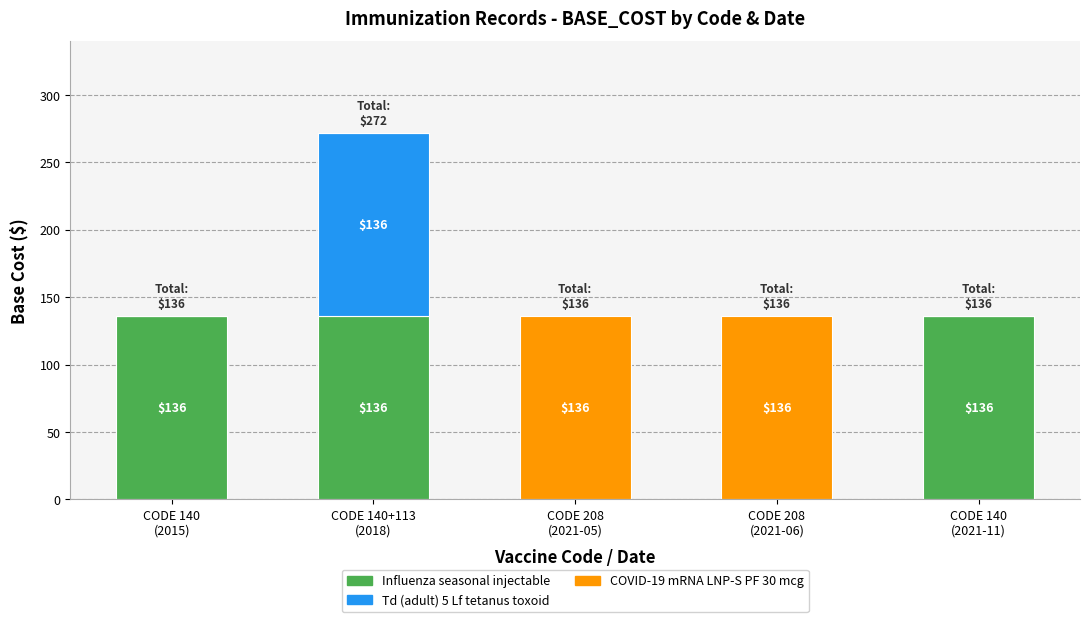

What is the highest value of the Influenza seasonal injectable series?

136